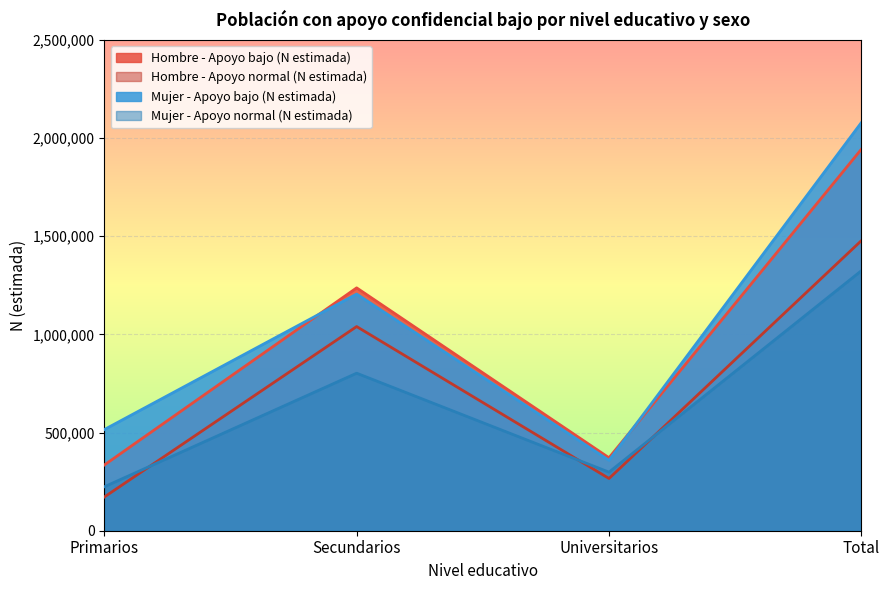

What is the average value of the Mujer - Apoyo bajo (N estimada) series?

1039692